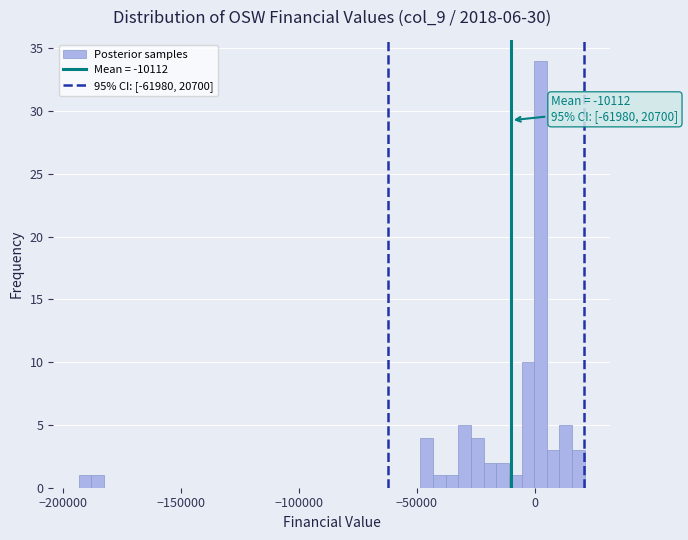

Read against the x-axis, roughly where is the centre of the tallest bar?

0